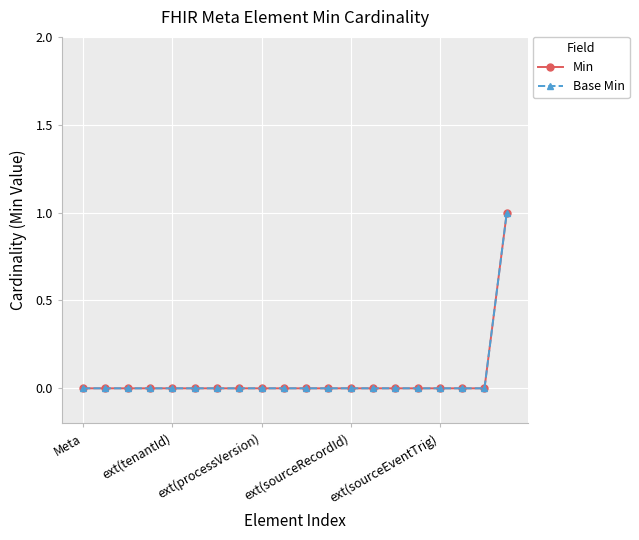

What is the difference between the maximum and second lowest values in the Min series?

1